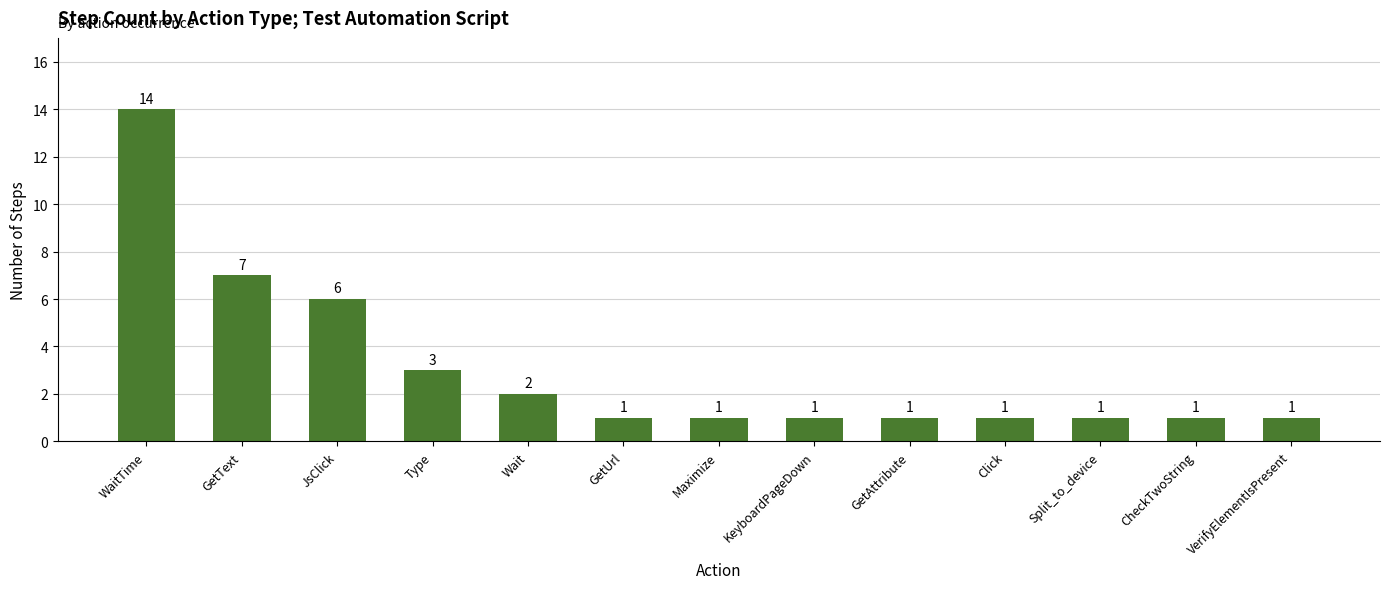

What value does the data have at VerifyElementIsPresent?

1